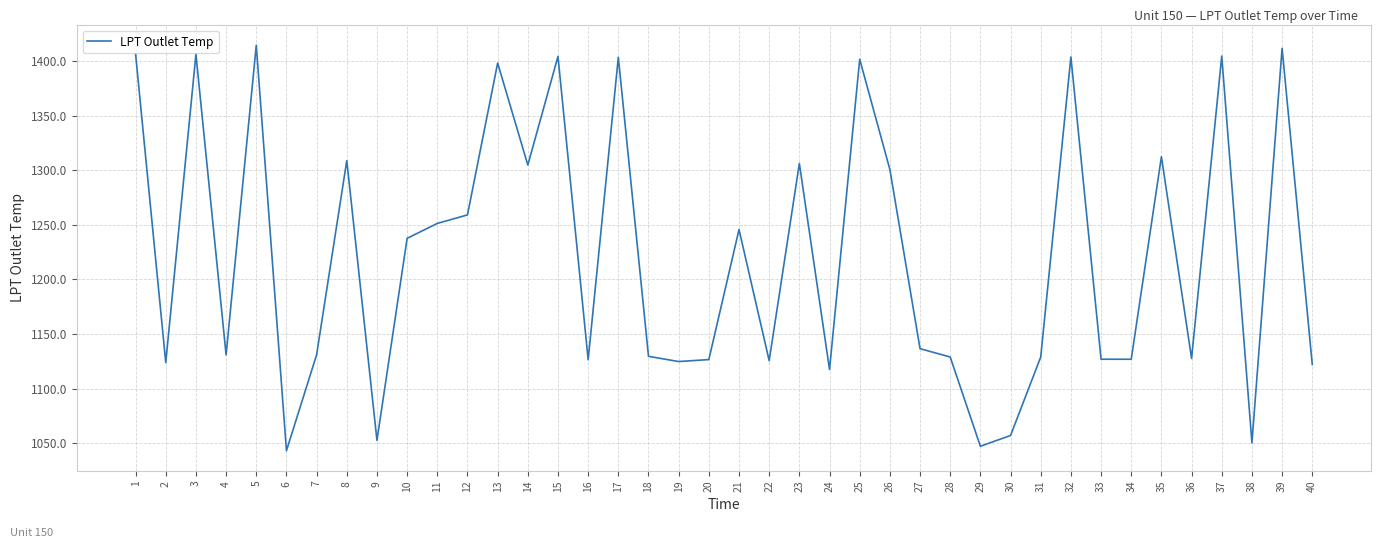

What is the difference between the maximum and minimum values?

371.3